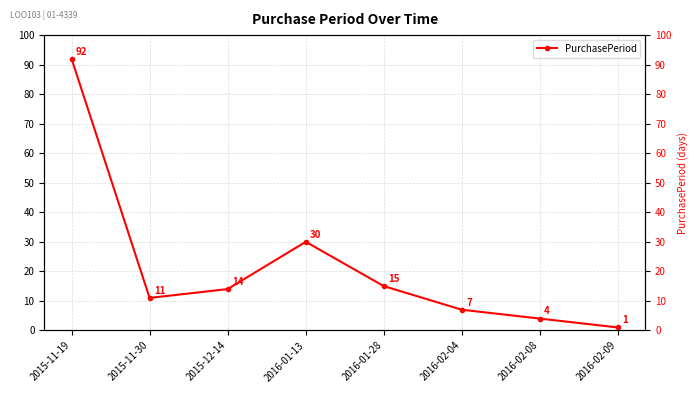

What is the ratio of the value at 2016-01-28 to the value at 2016-02-08?

3.8